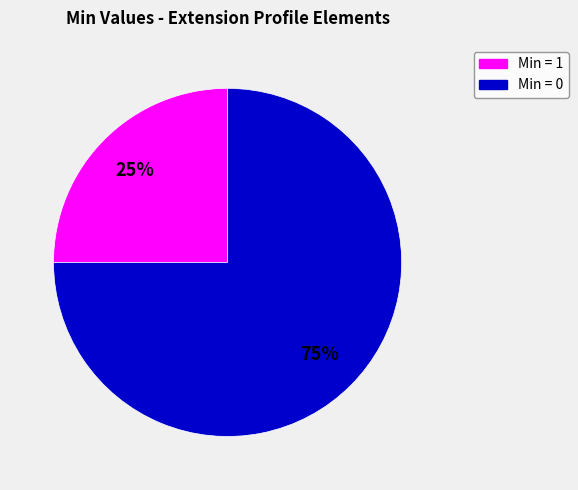

How many segments does this pie chart have?

2